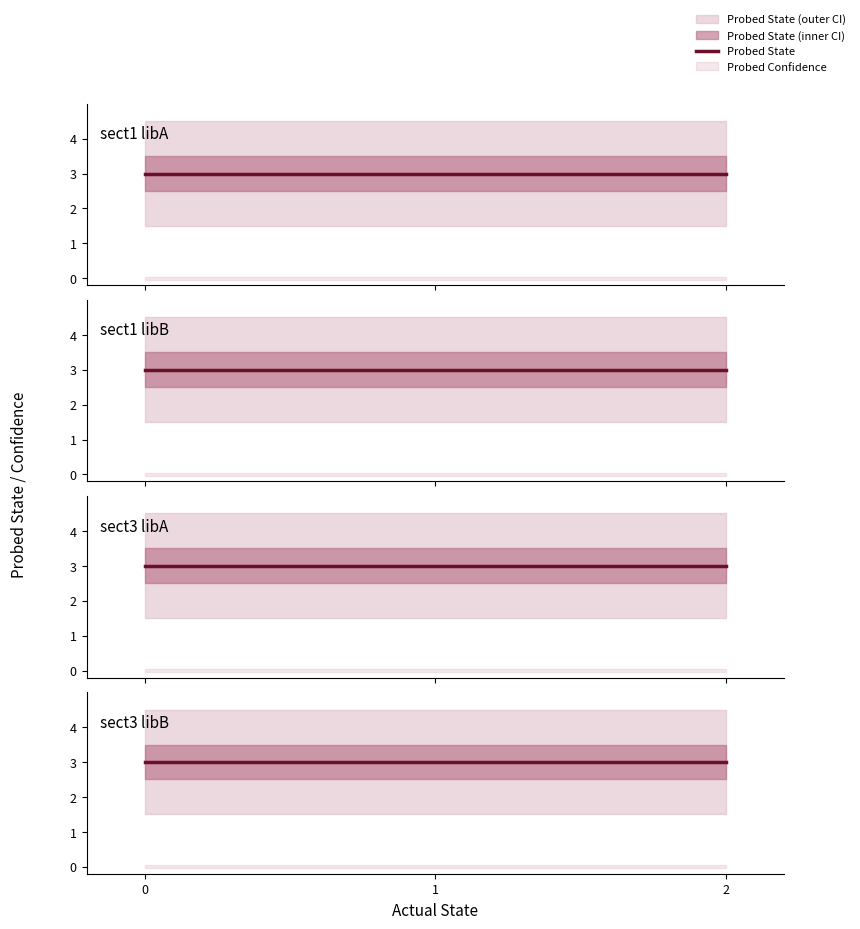

Rank the series at 0 from highest to lowest value.

Probed State, Probed Confidence